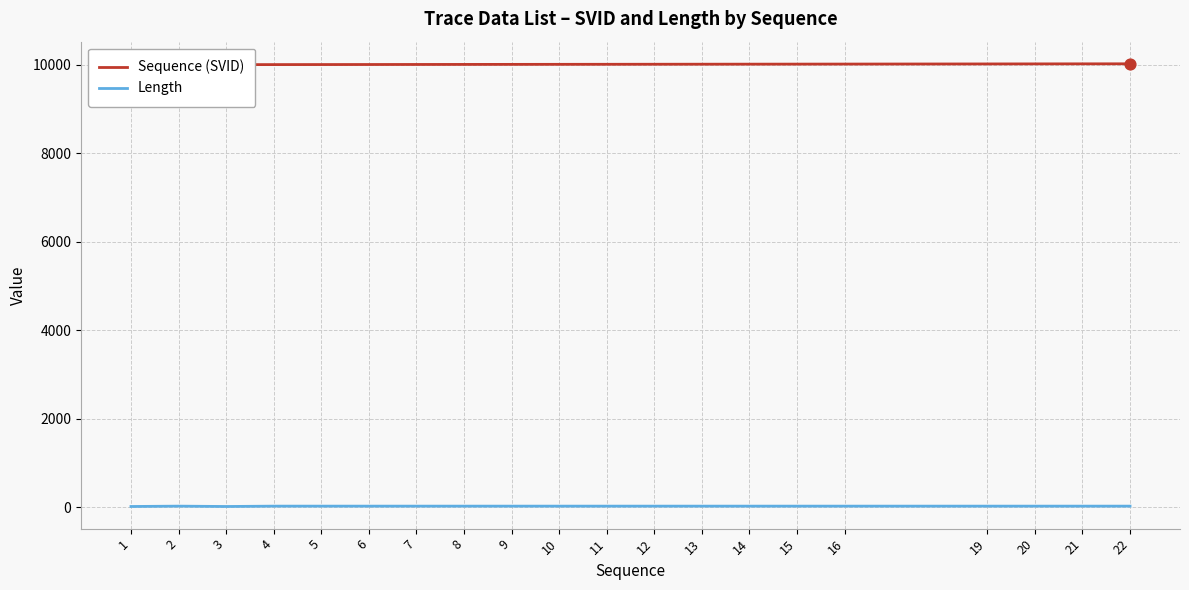

What is the total value across all series at 6?

10026